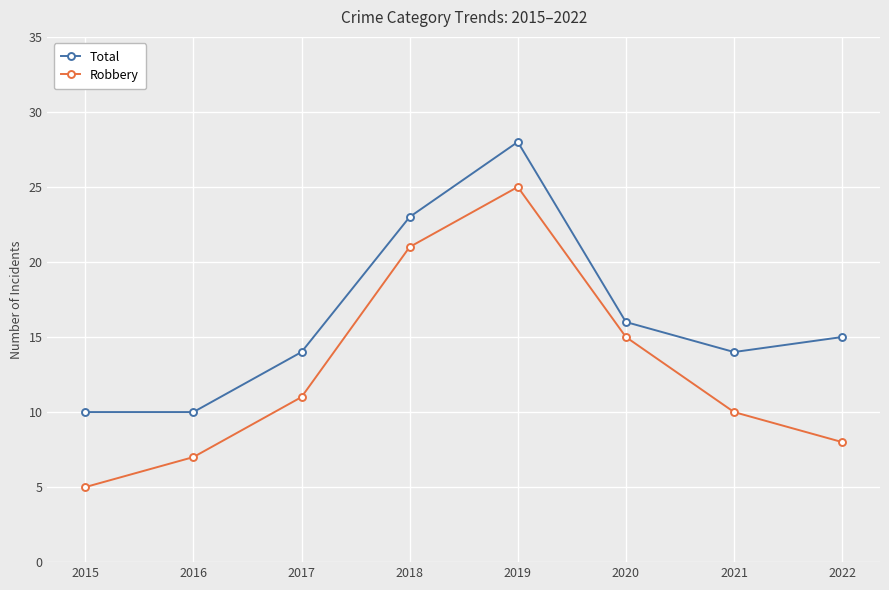

The value of Total at 2017 is 14. True or false?

True